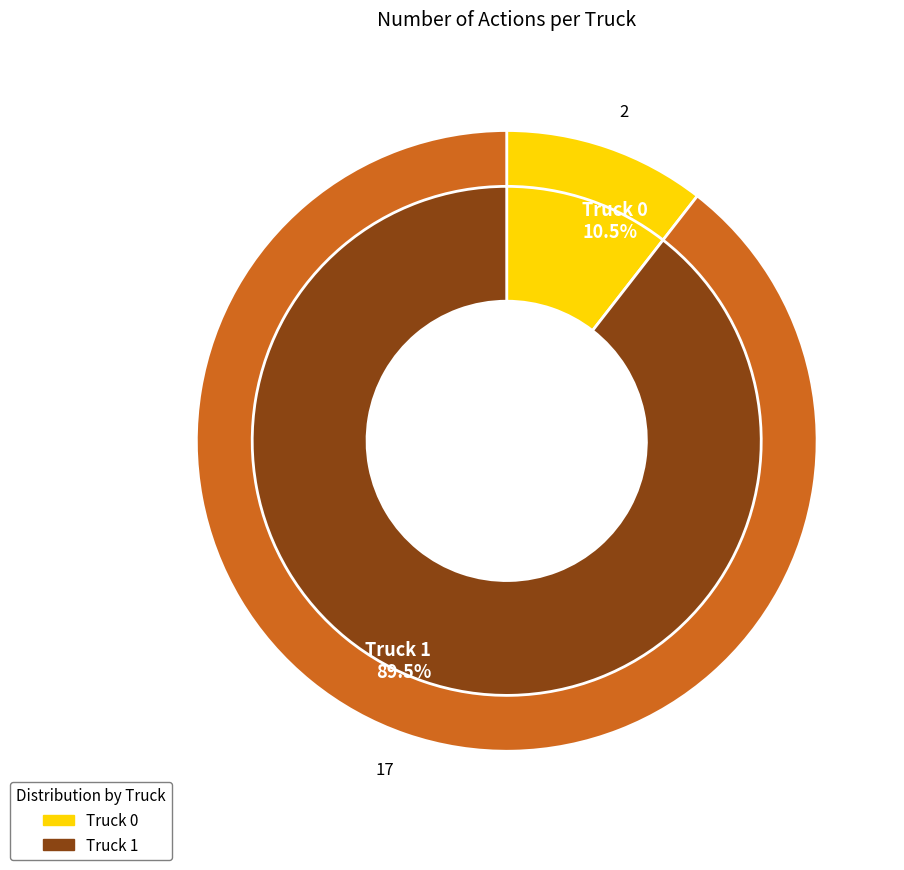

Rank the categories by value from lowest to highest.

Truck 0, Truck 1